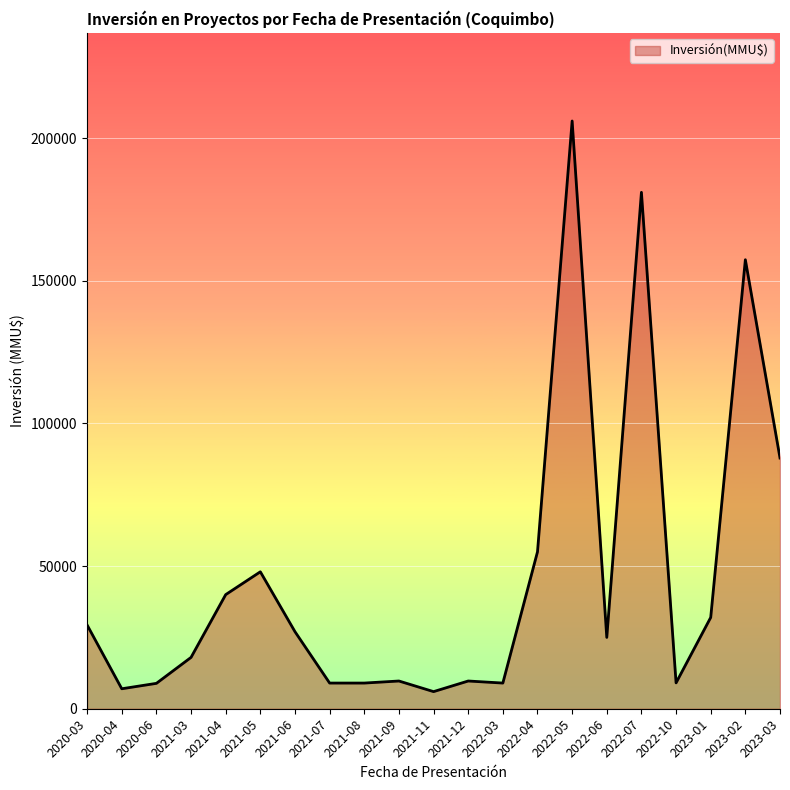

True or false: there are more than 1 points higher than both neighbors.

True